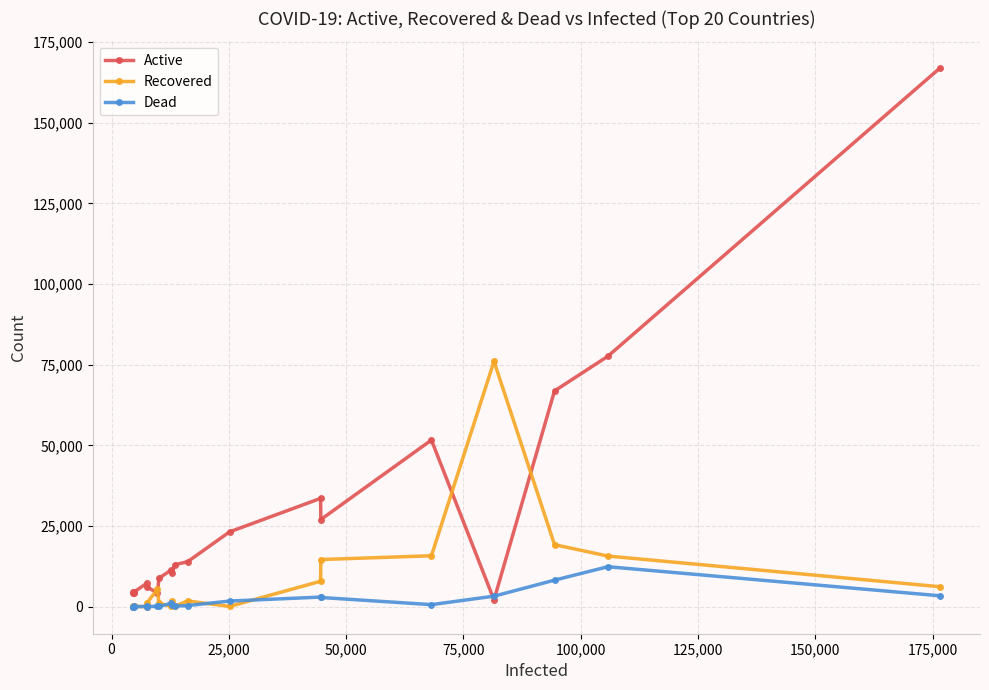

Which series has the largest range (max minus min)?

Active